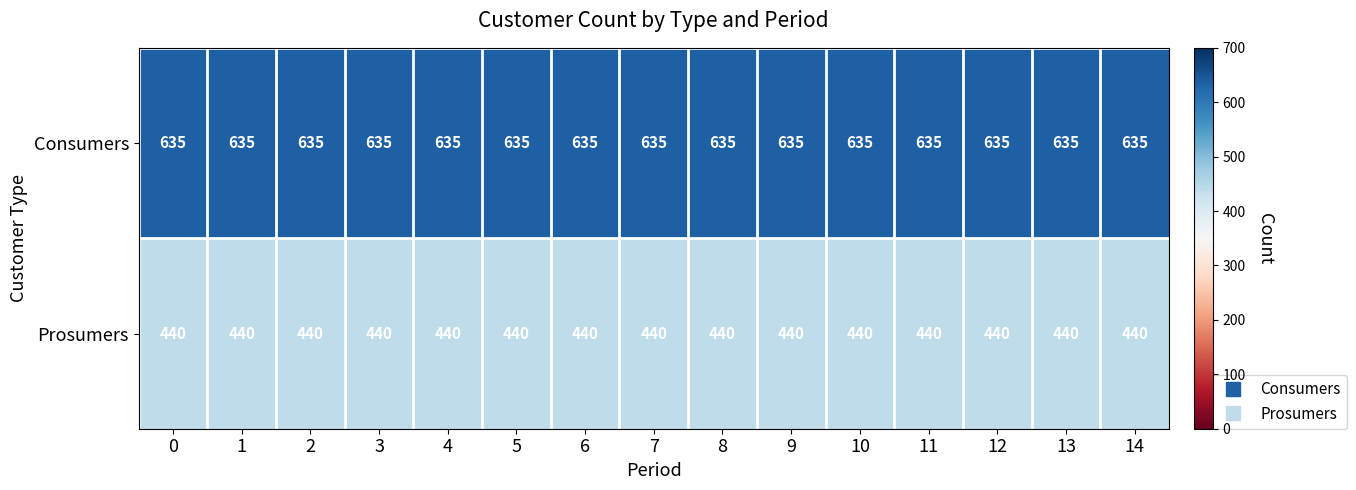

What is the minimum value shown in the chart?

440